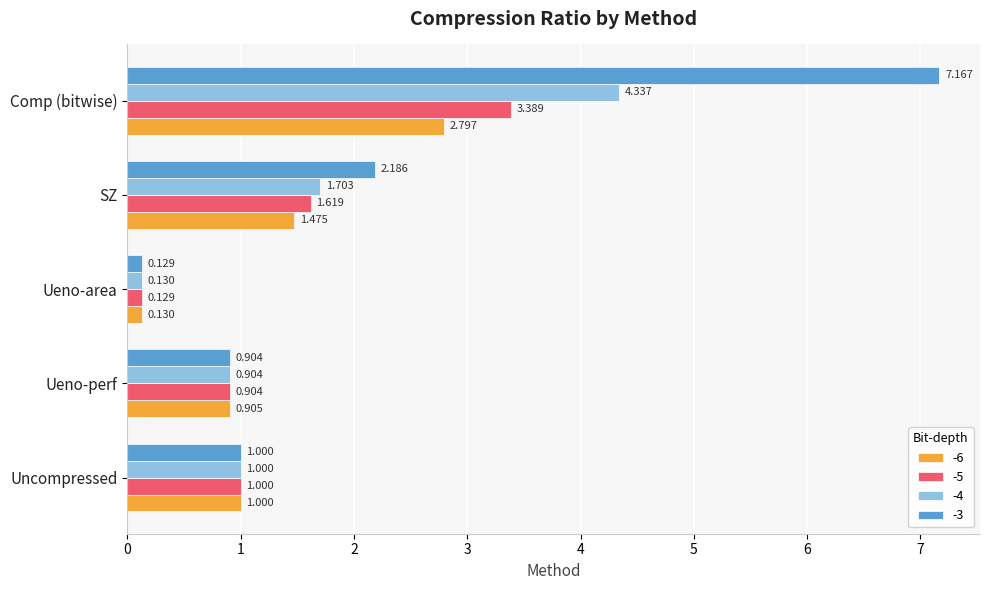

Which category has the highest value in the -3 series?

Comp (bitwise)